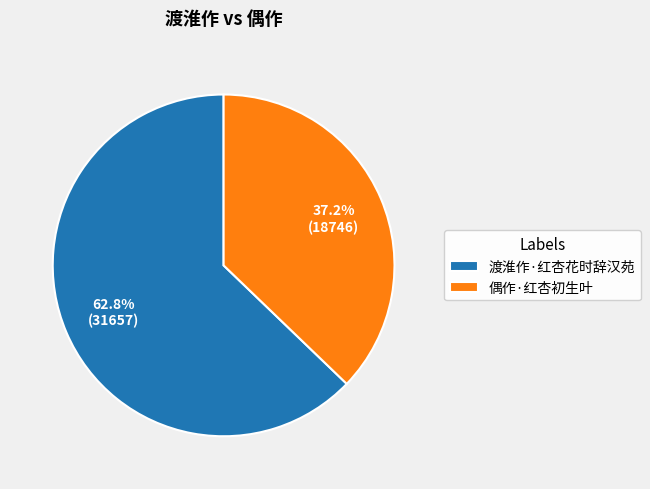

To the nearest percent, what portion does 渡淮作·红杏花时辞汉苑 represent?

63%